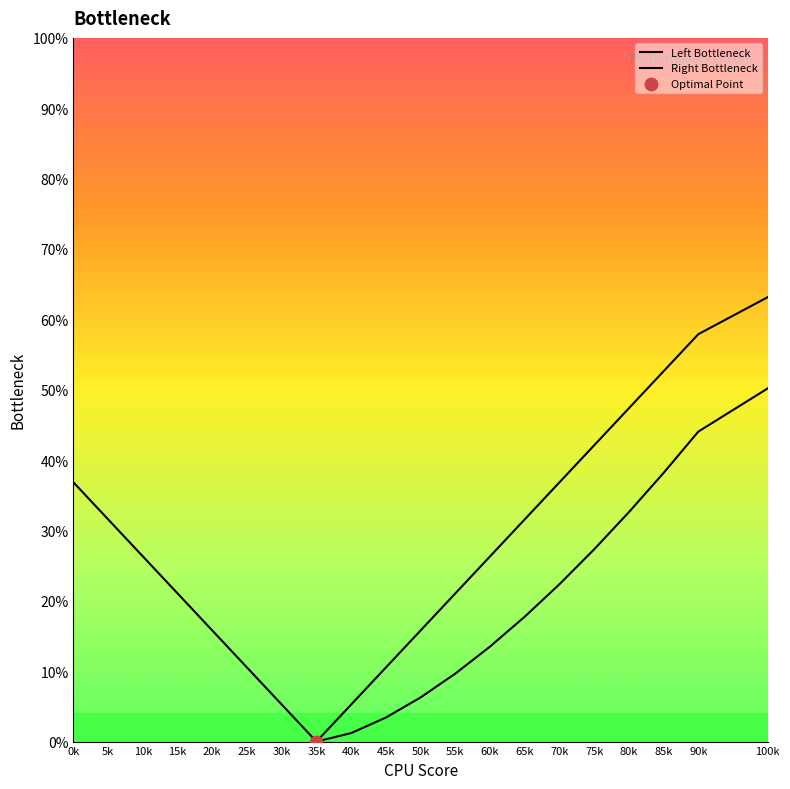

At how many categories does at least one series exceed 0?

19